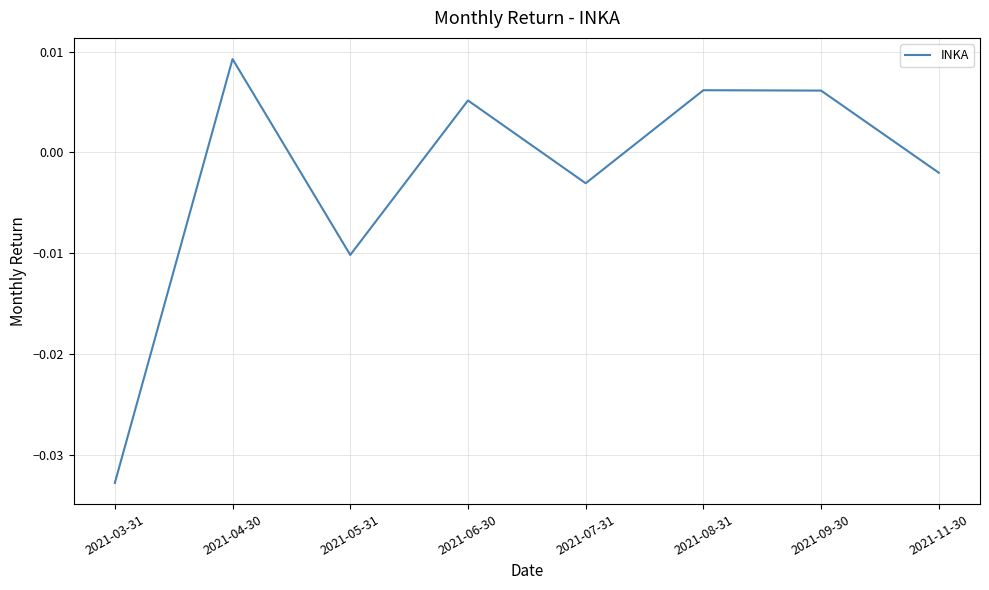

Which has a higher value, 2021-09-30 or 2021-07-31?

2021-09-30